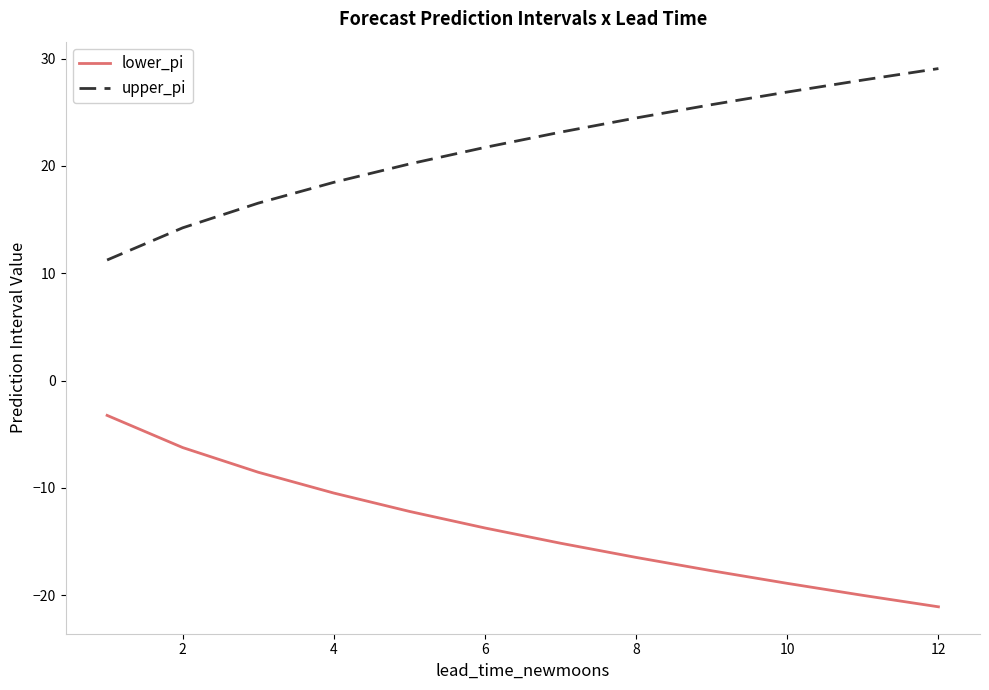

Reading left to right, extract all data points from this chart.

lower_pi: -3.2	-6.2	-8.5	-10.5	-12.2	-13.7	-15.1	-16.5	-17.7	-18.9	-20.0	-21.1
upper_pi: 11.2	14.2	16.5	18.5	20.2	21.7	23.1	24.5	25.7	26.9	28.0	29.1